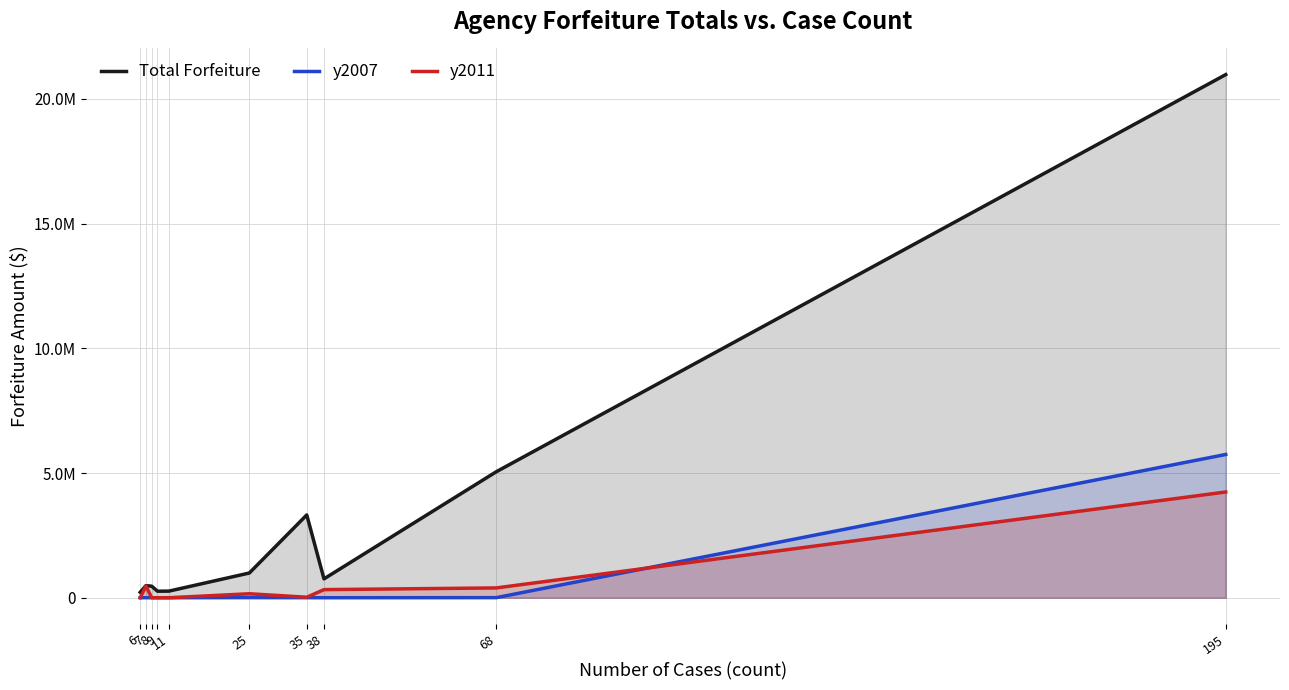

True or false: y2011 and y2007 intersect in this chart.

True